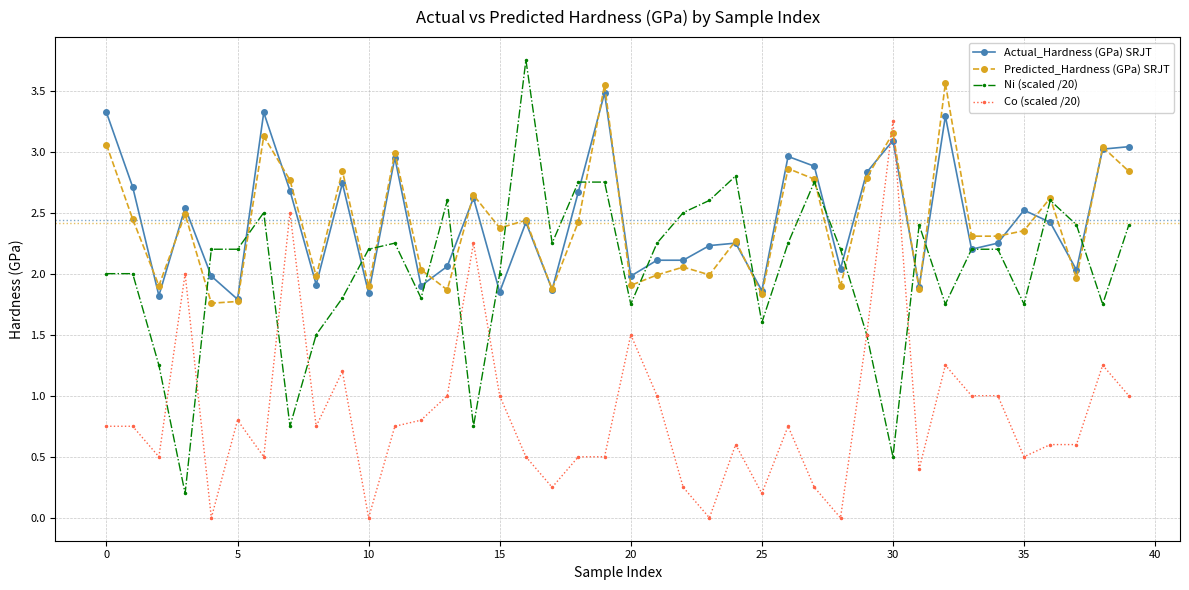

Does the chart display data point markers on the line(s)?

Yes